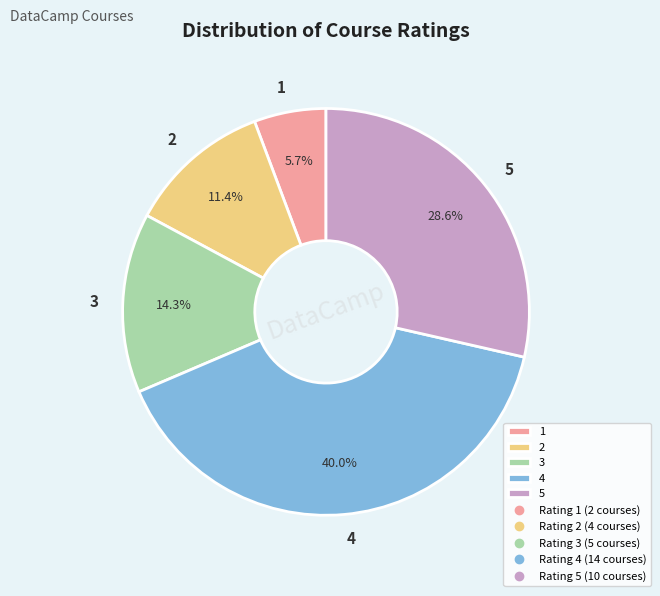

What portion of the pie excludes 4?

60.0%